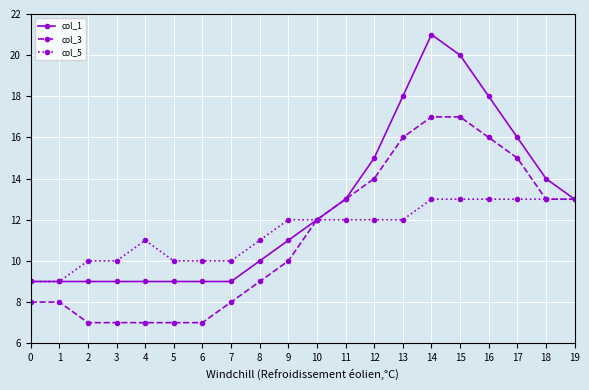

The value of col_1 at 18 is 8. True or false?

False